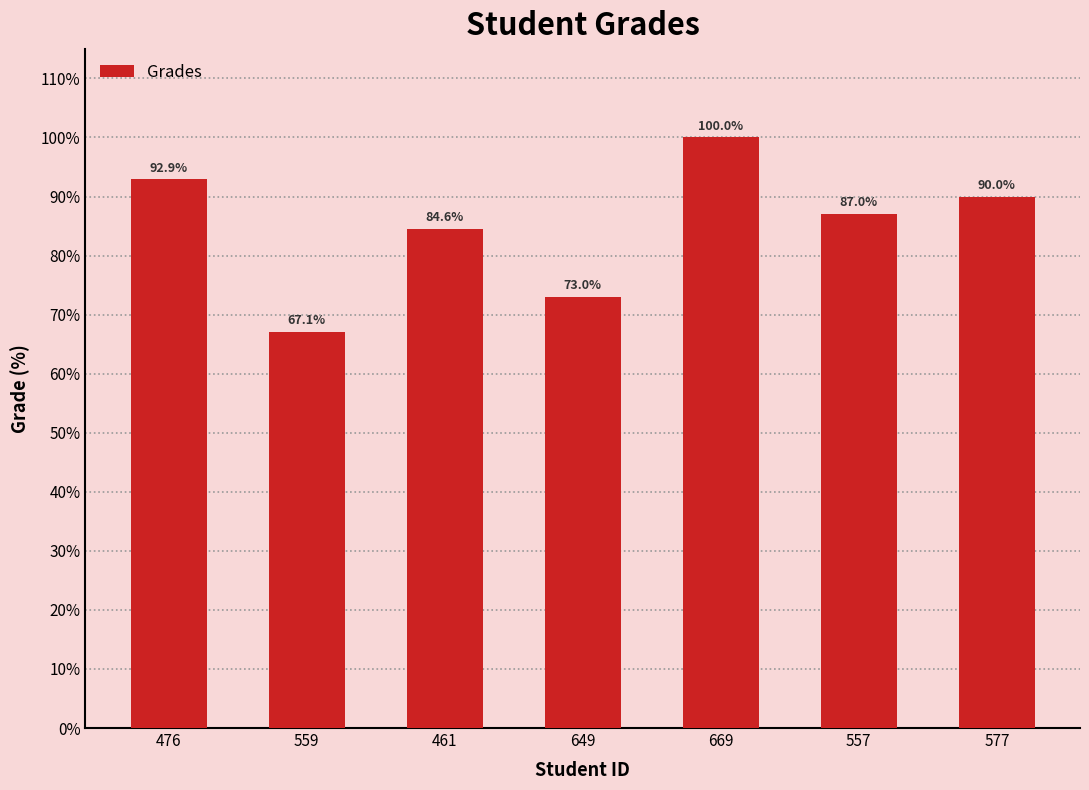

List the labels in order of value, smallest first.

559, 649, 461, 557, 577, 476, 669